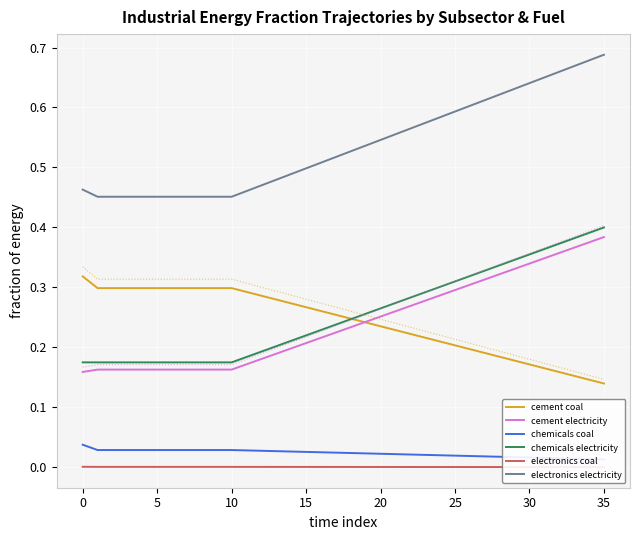

Is it true that chemicals coal equals 0.0 at 20?

True